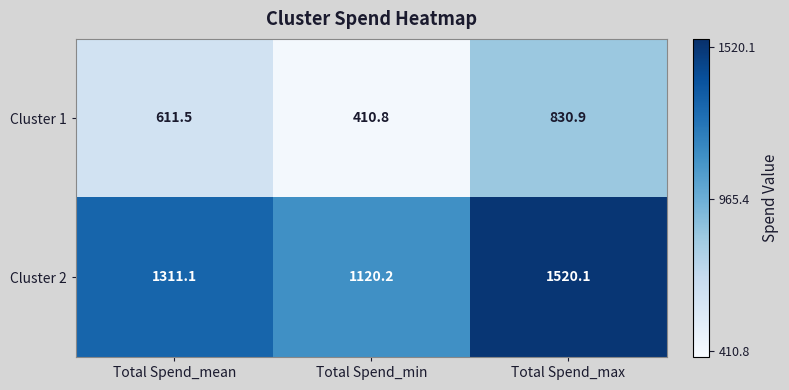

Which series changed the most between Total Spend_mean and Total Spend_max?

Cluster 1